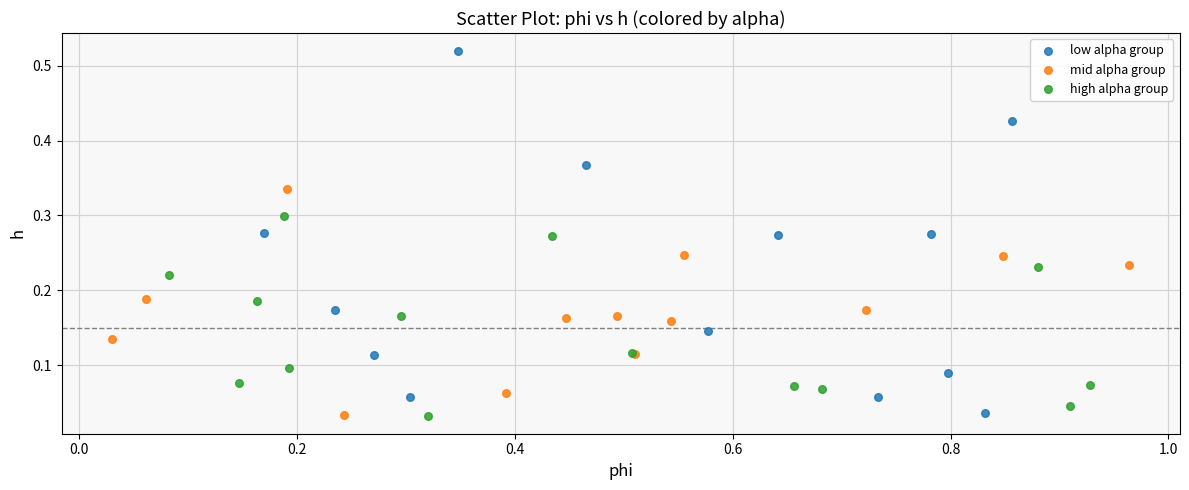

Which series has the widest spread of Y values?

low alpha group